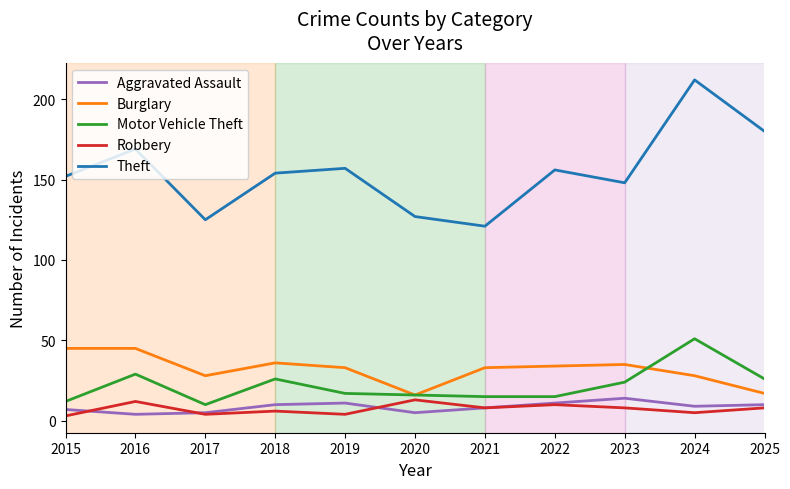

True or false: Robbery and Motor Vehicle Theft intersect in this chart.

False